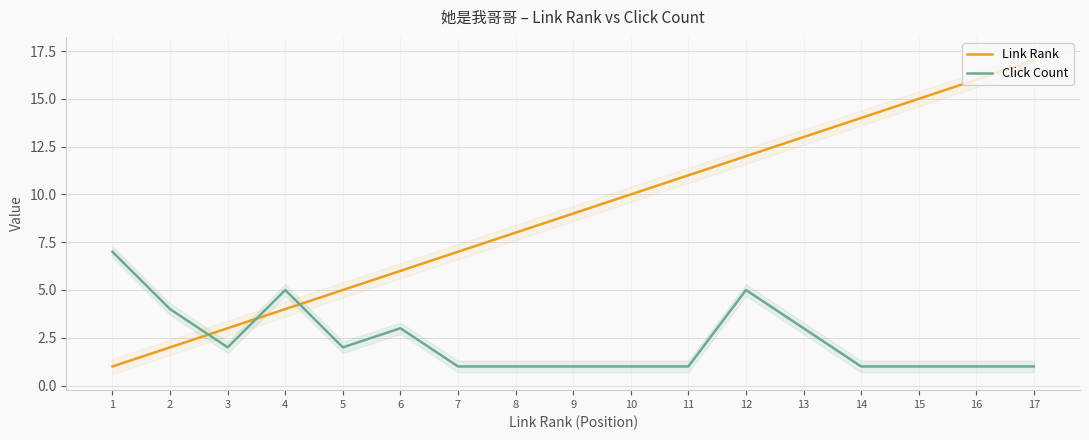

True or false: Link Rank has a value of 2 at 2.

True